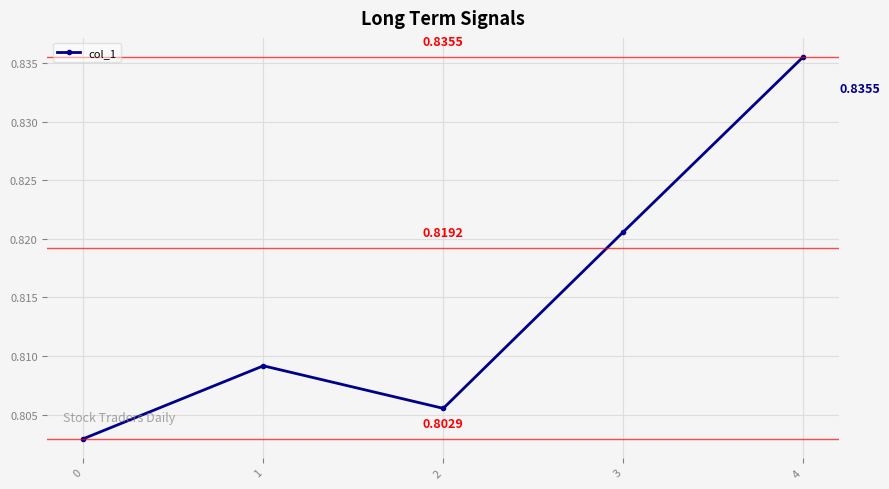

Which category has the highest value across all series?

4